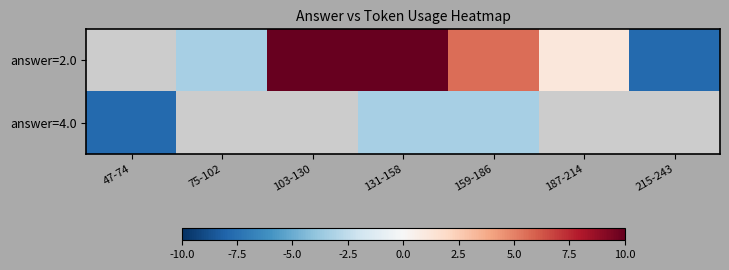

Between 159-186 and 75-102, which is larger?

159-186